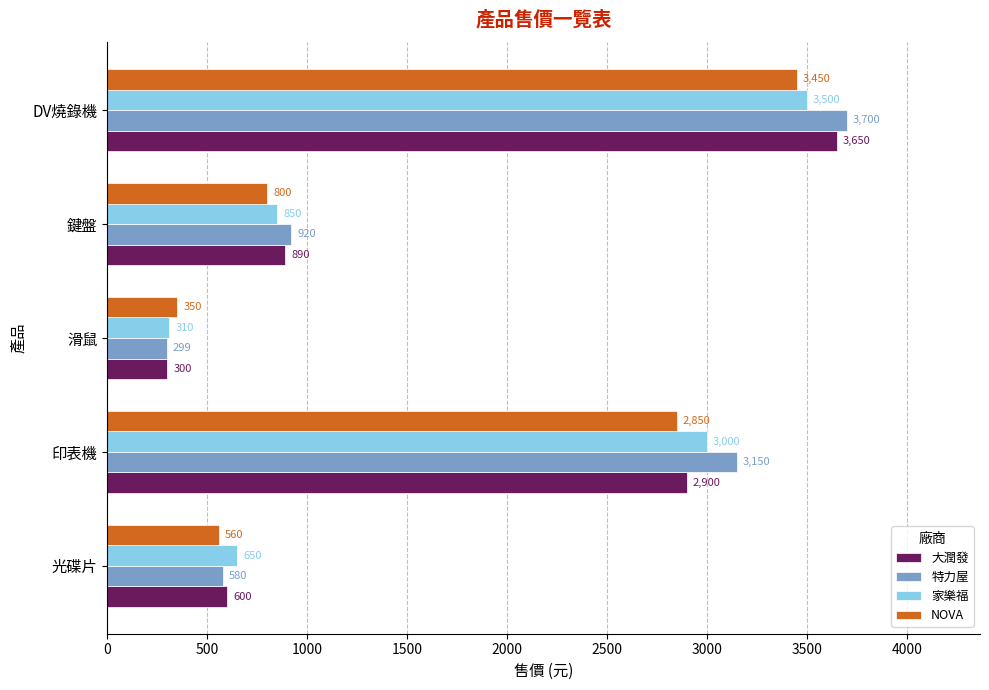

Which series has the largest range (max minus min)?

特力屋